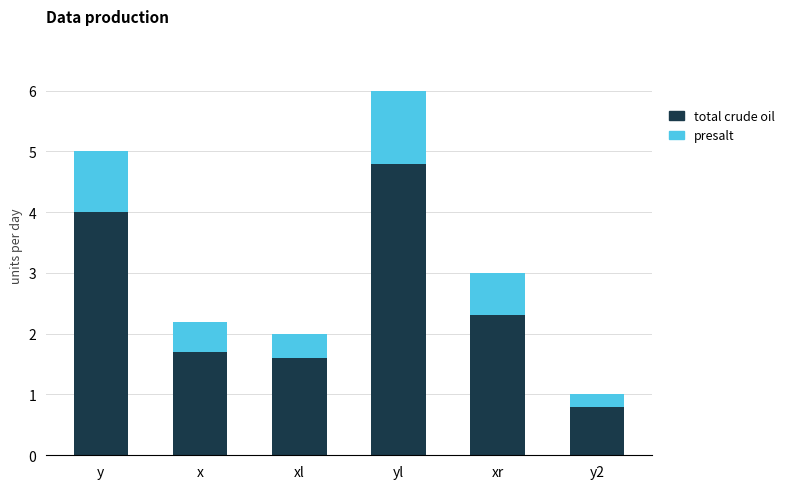

What is the total value across all series at xl?

2.0